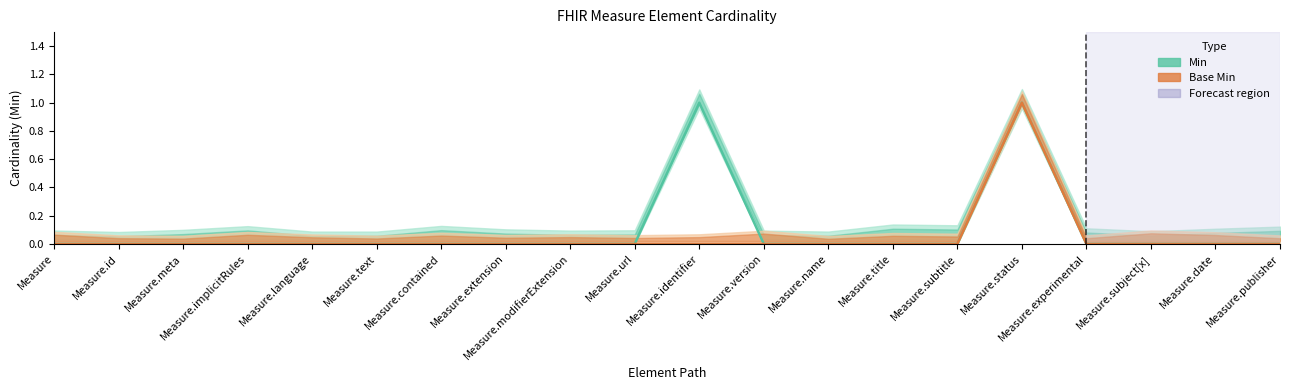

What position from the right is Measure.name?

8